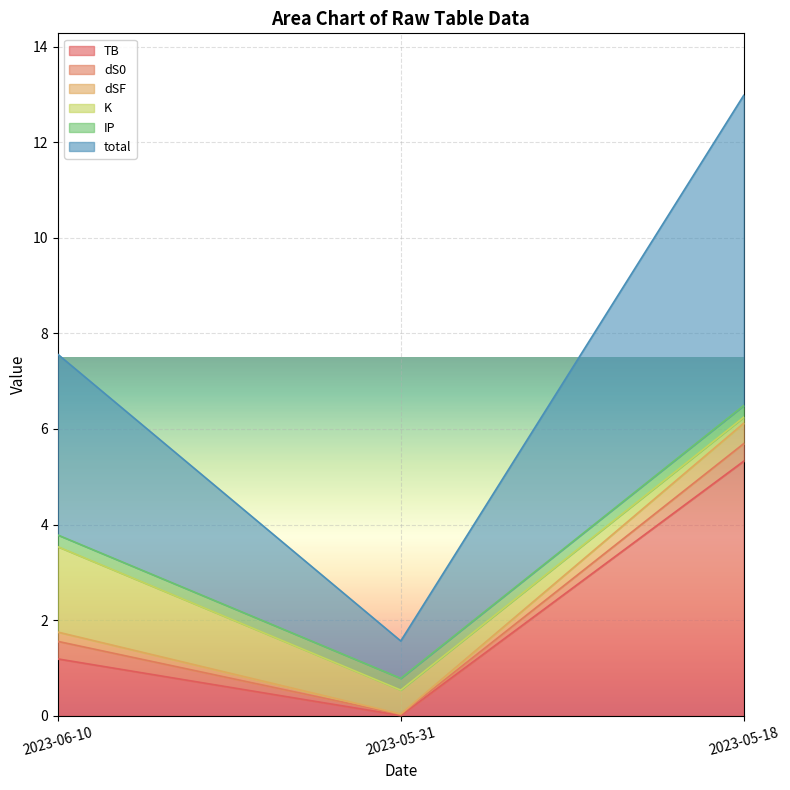

At how many categories does at least one series exceed 0?

3